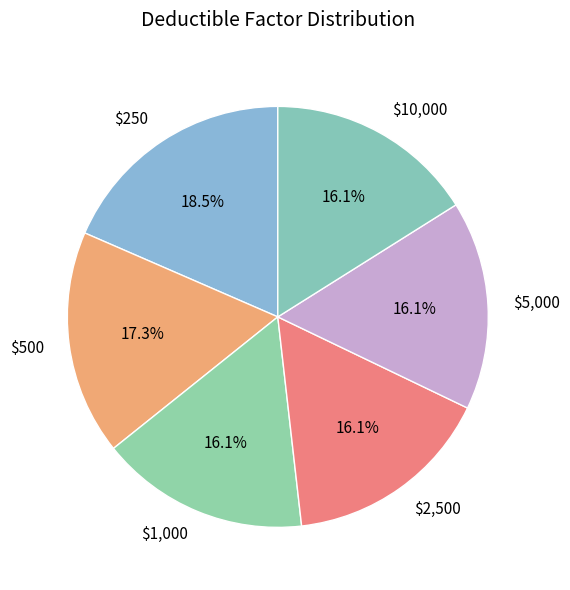

To the nearest percent, what portion does $2,500 represent?

16%